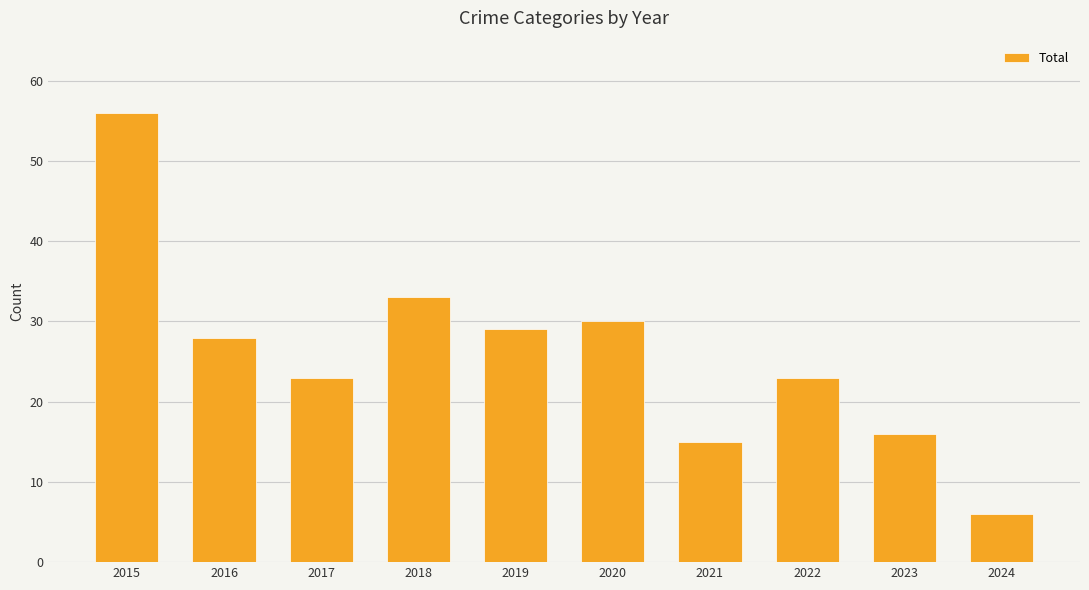

Does the chart contain any negative values?

No